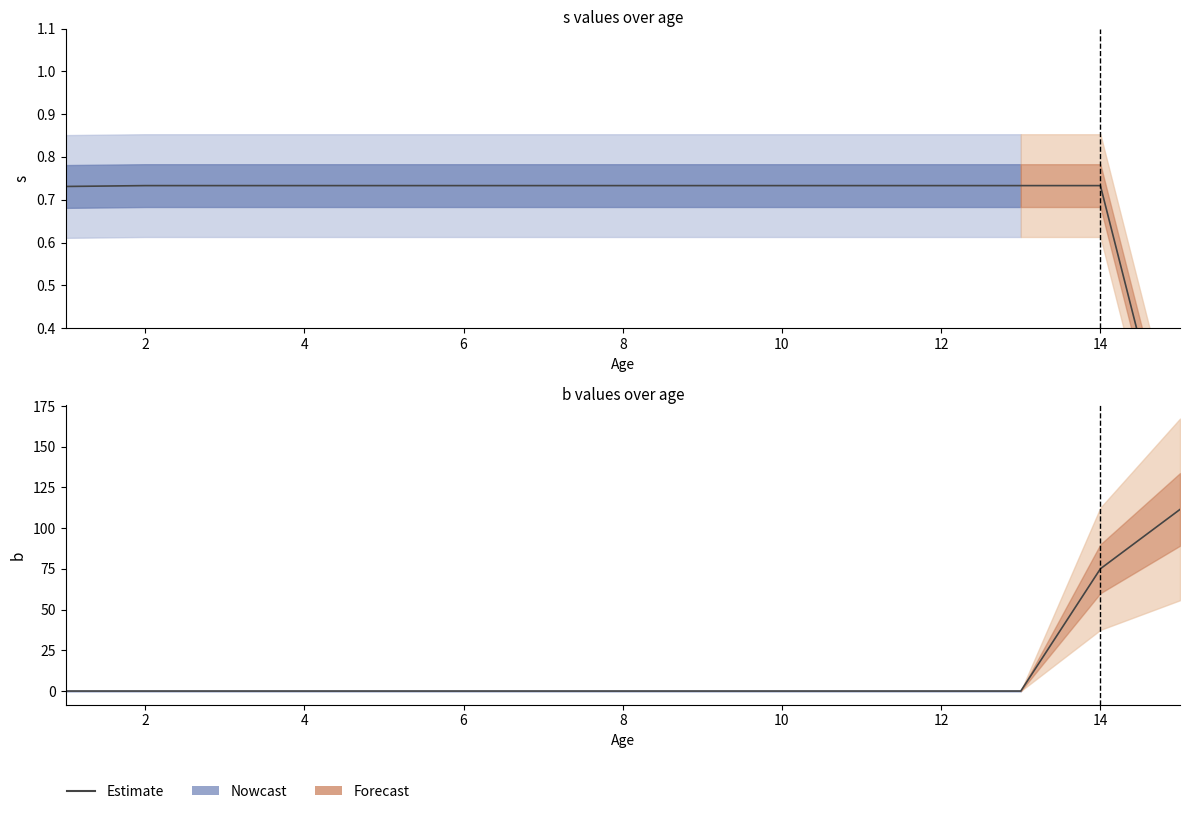

What is the label of the 1st point from the right?

14